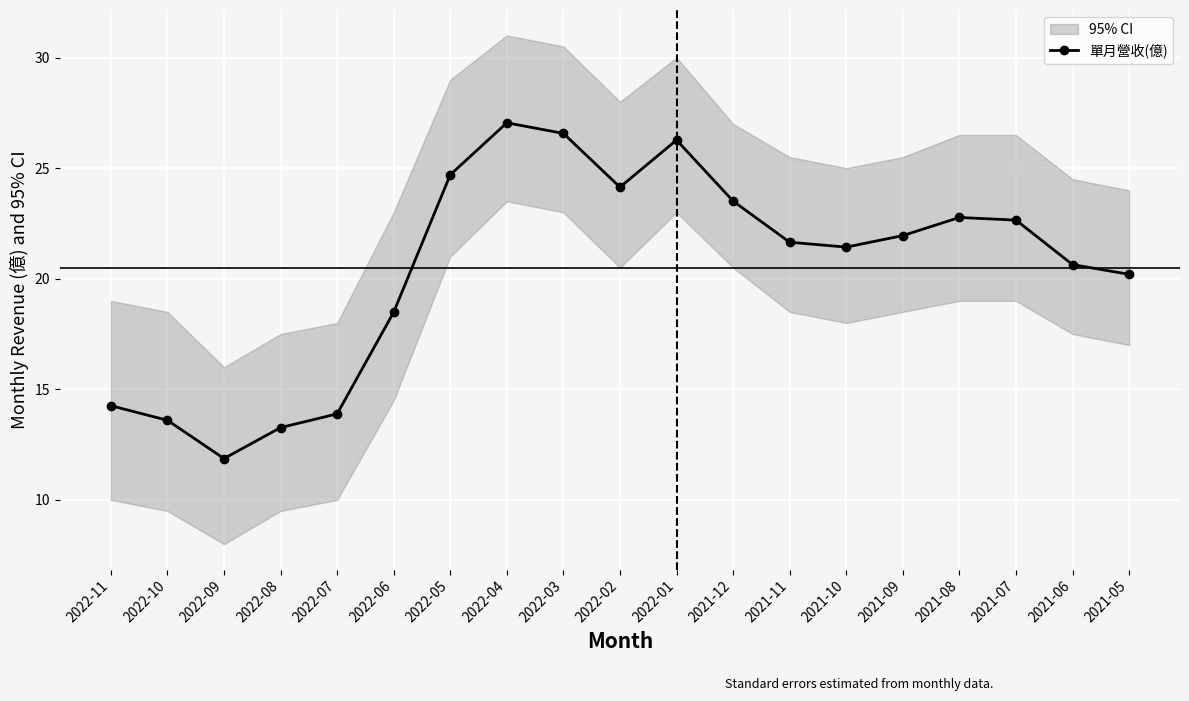

Where is the data nearest to the value 19?

2022-06